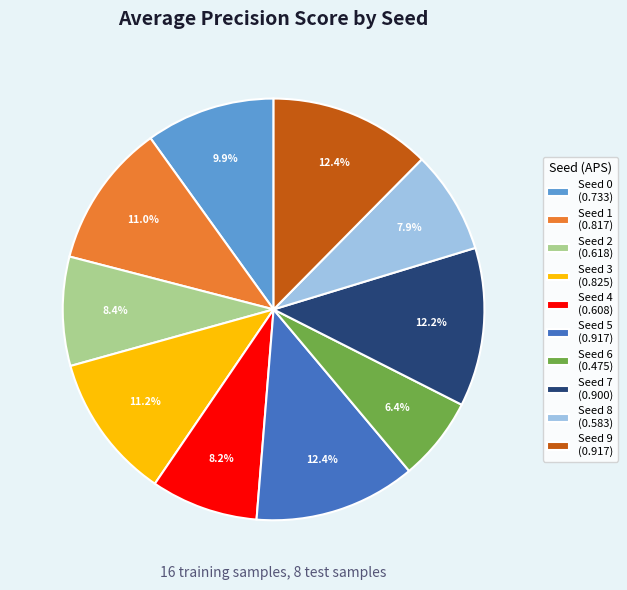

To the nearest percent, what is the combined percentage of Seed 0 and Seed 6?

16%